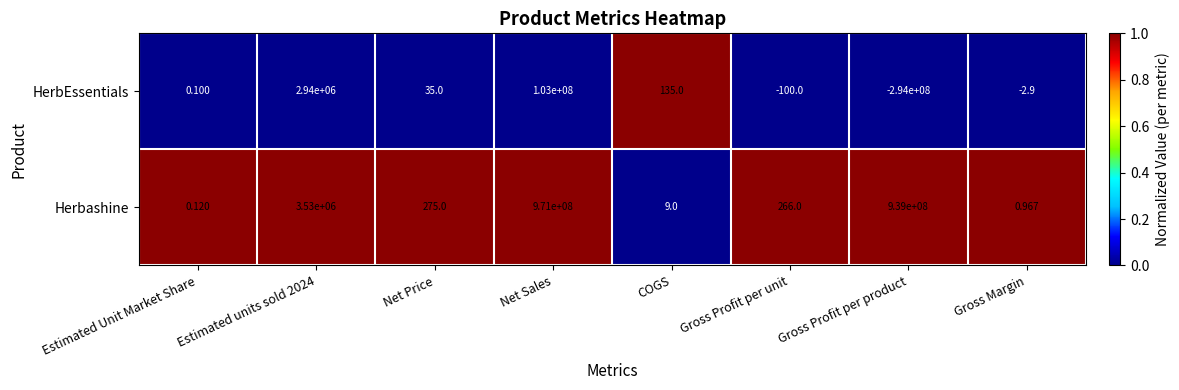

Which series has the largest range (max minus min)?

Herbashine